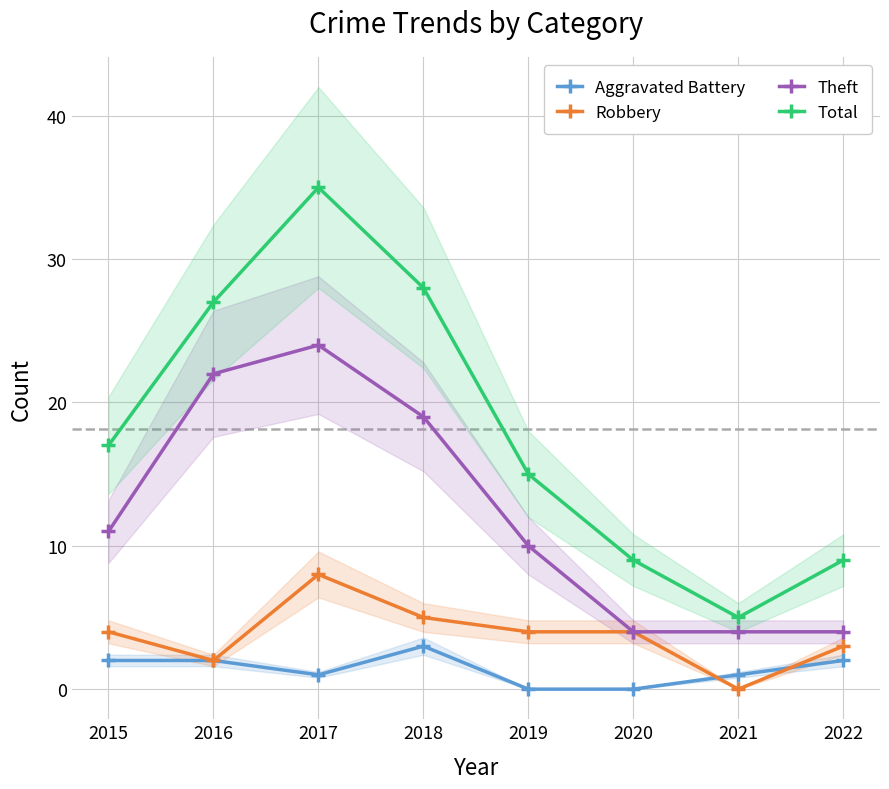

At which label is Theft closest to 14?

2015